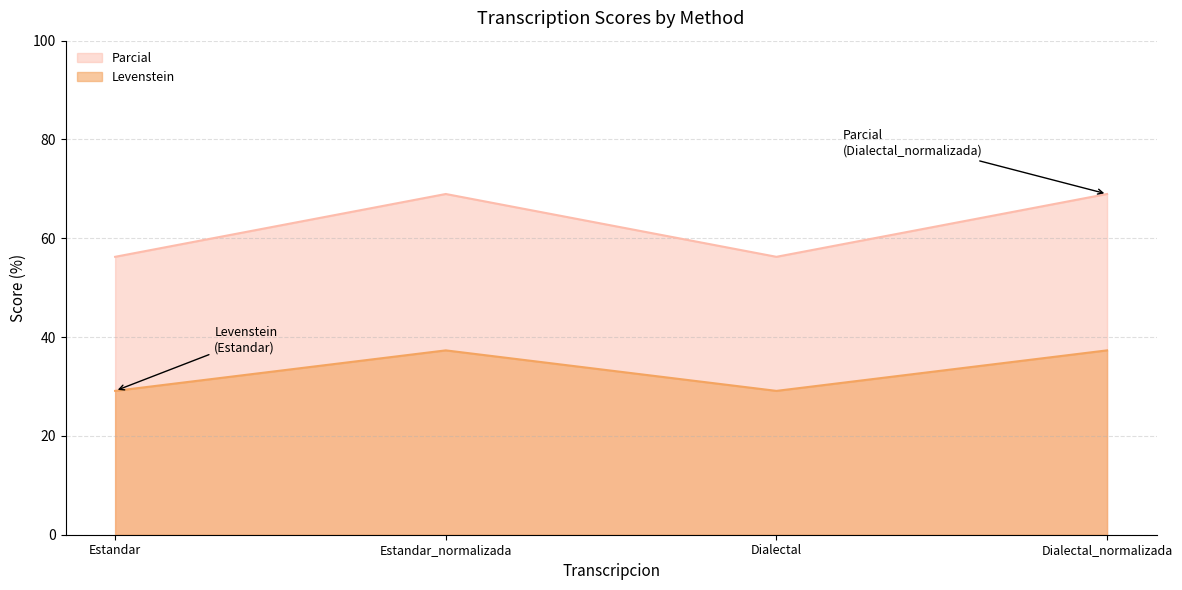

What is the label of the 1st point from the right?

Dialectal_normalizada